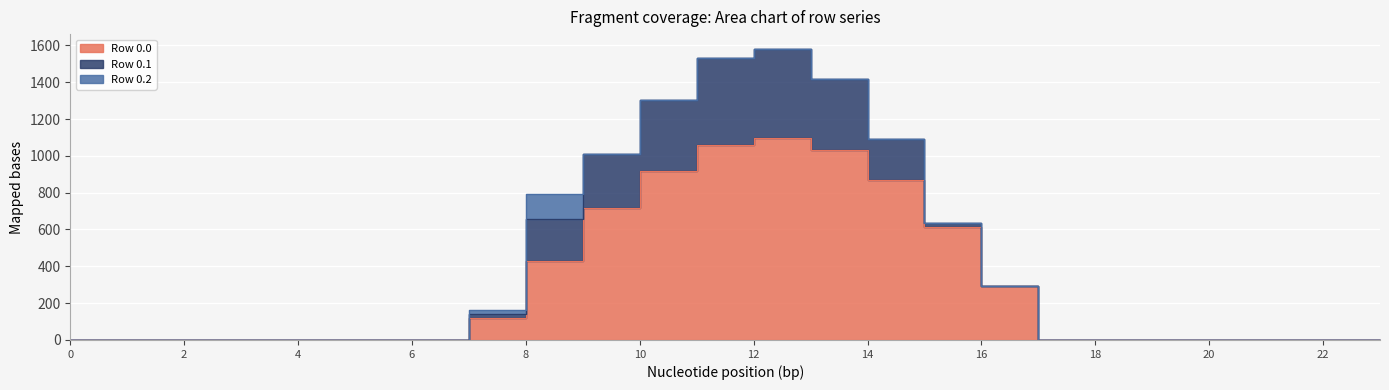

At which category does the chart reach its peak across all series?

12